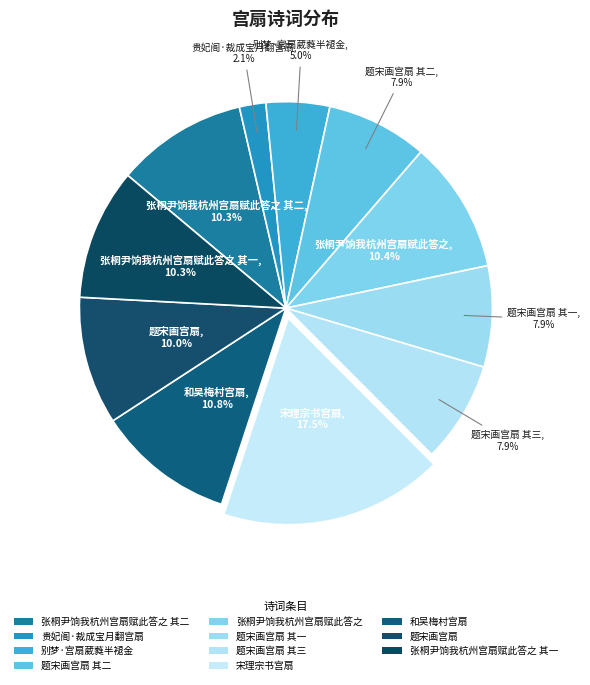

Is there any slice that represents more than half of the pie?

No